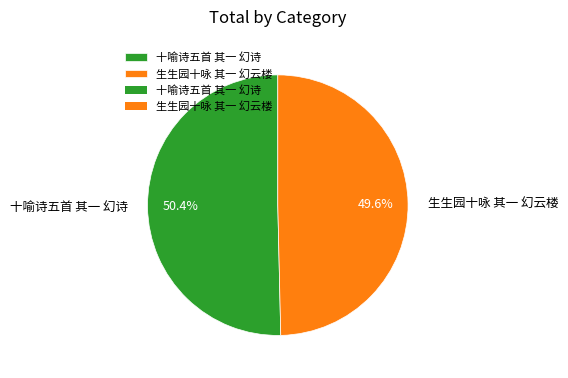

Combined, what portion of the pie is 十喻诗五首 其一 幻诗 and 生生园十咏 其一 幻云楼?

100.0%